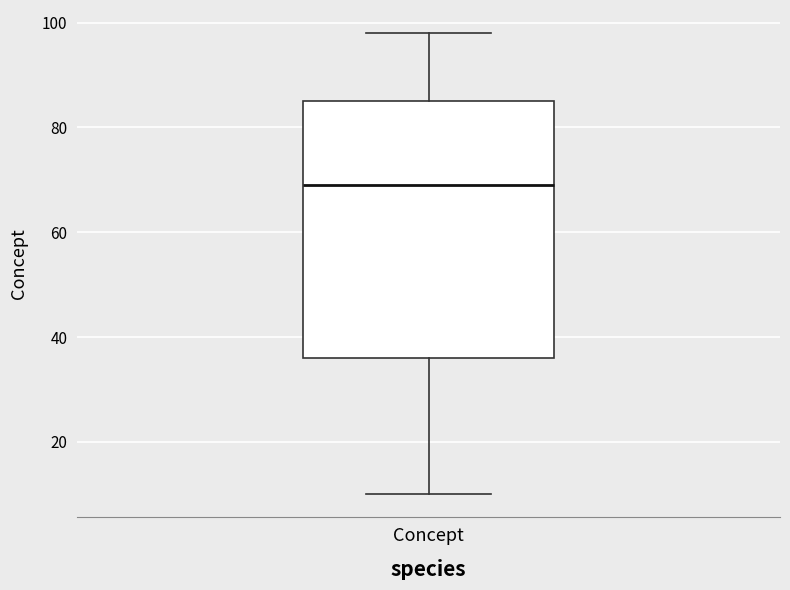

Read this box plot against the y-axis: the position of the median line, the range covered by the box, and the ends of both whiskers. The values are not printed on the chart, so give them approximately, as read against the axis.

median 70, box 36 to 86, whiskers 10 to 98